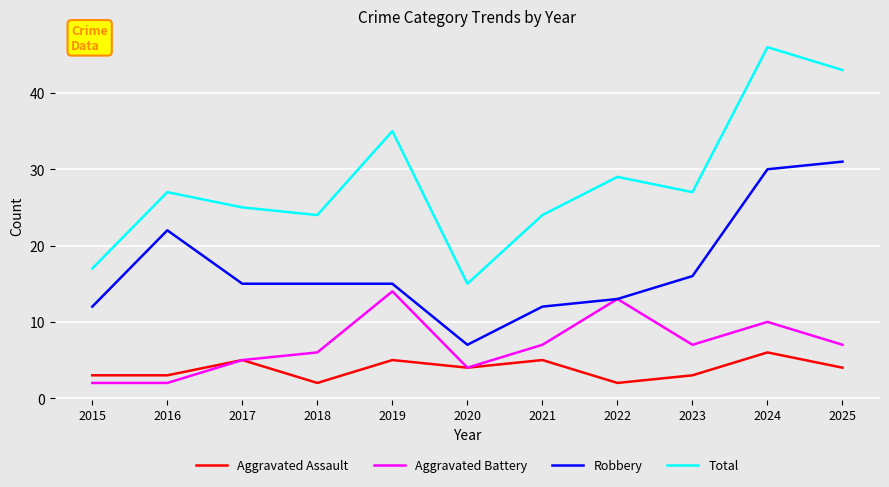

What value does the Total series have at 2023?

27